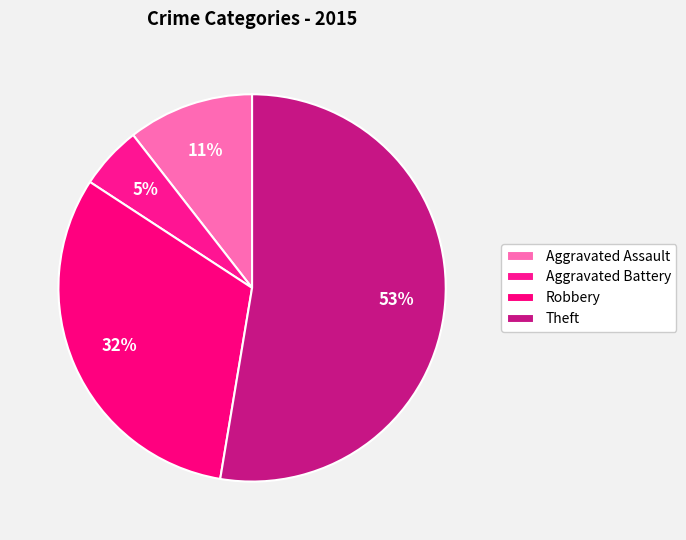

How many segments does this pie chart have?

4